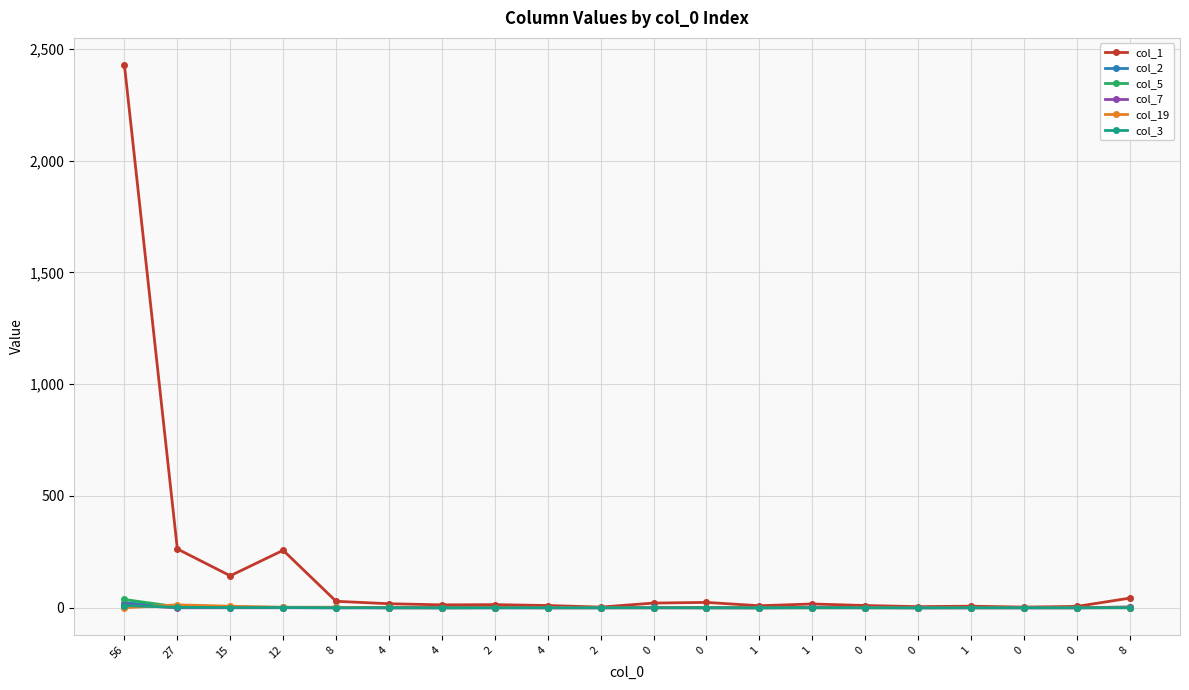

How many values in the col_19 series exceed 0?

5